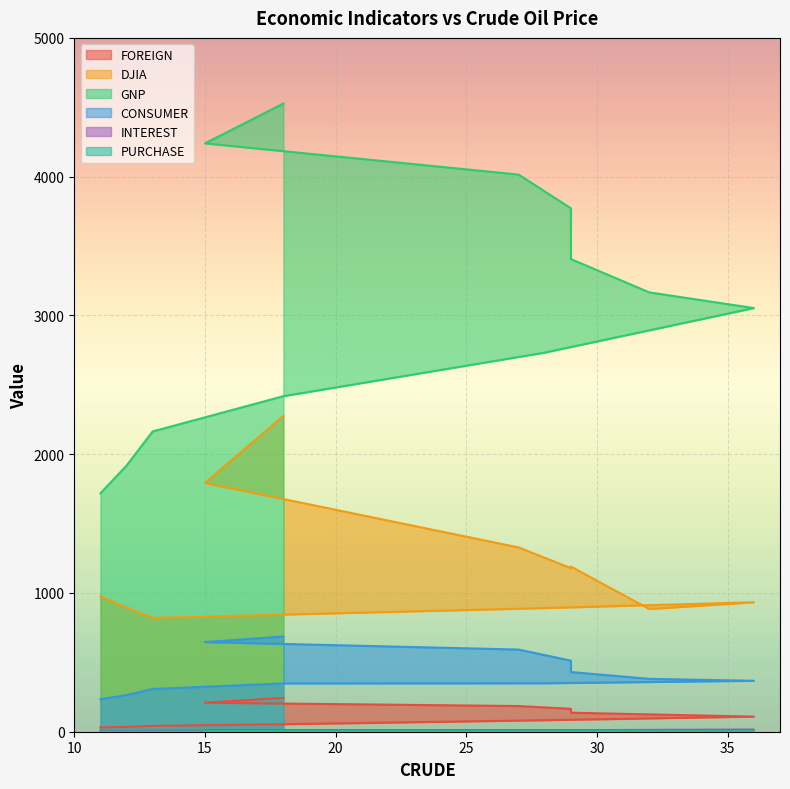

True or false: FOREIGN and PURCHASE cross at least once.

False